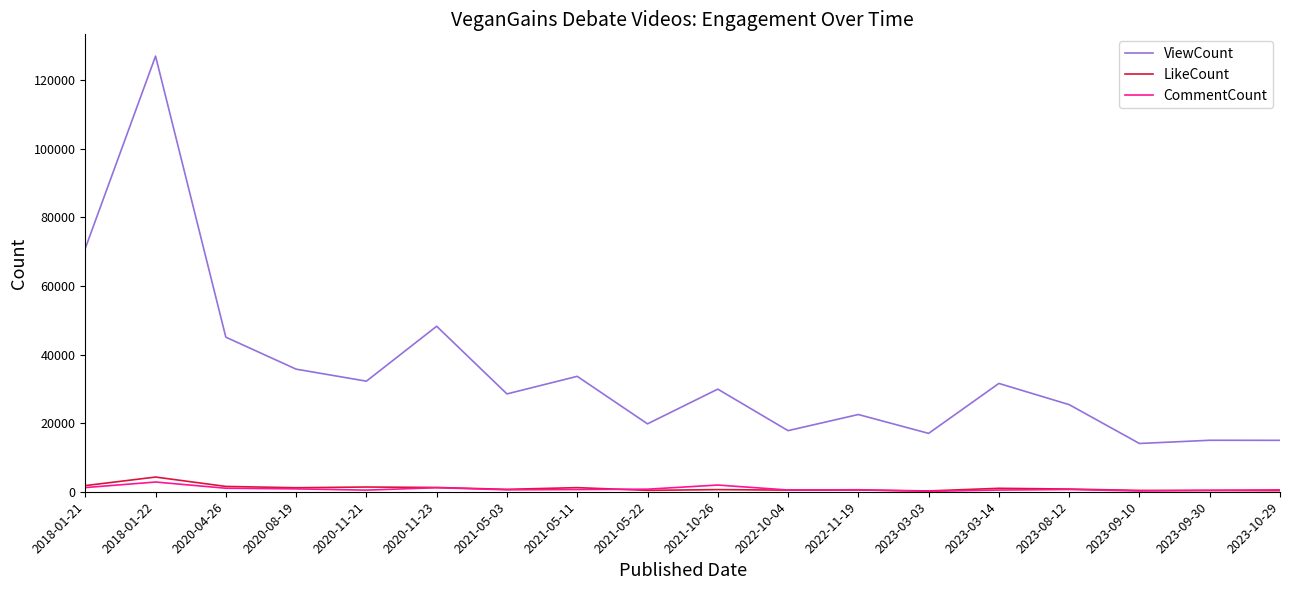

True or false: CommentCount has more than 1 interior local peaks.

True